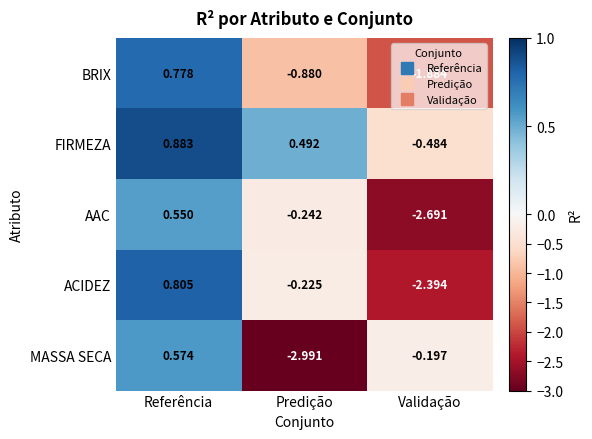

Where is BRIX nearest to the value 0?

Referência